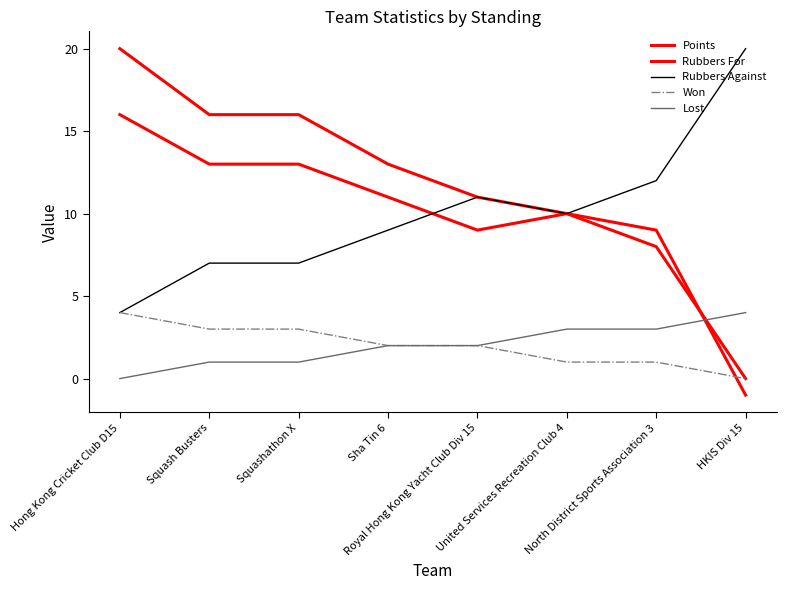

True or false: Points has more than 0 interior local peaks.

False